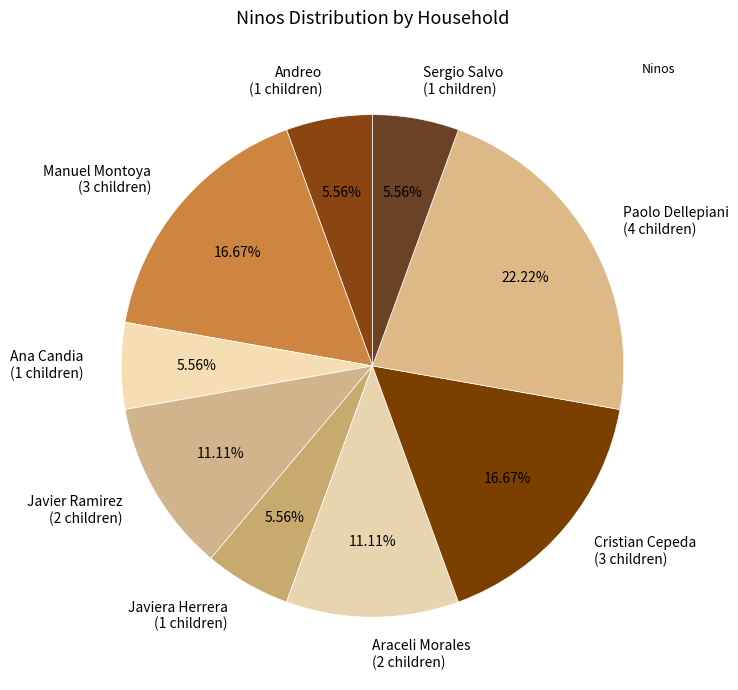

Approximately how many times larger is the value at Araceli Morales (2 children) compared to Andreo (1 children)?

2.0